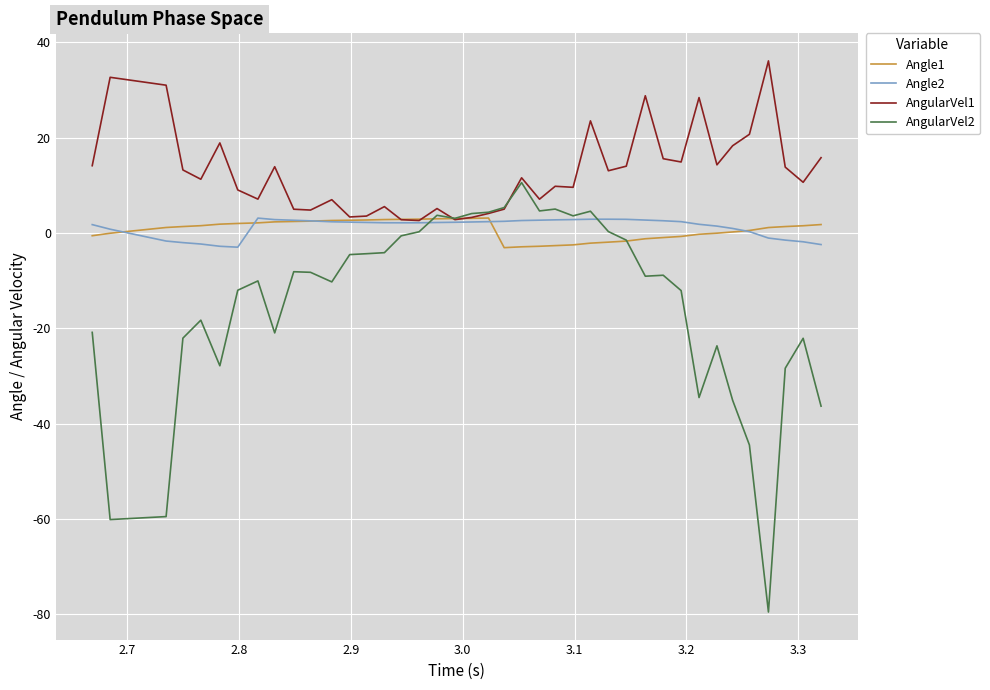

Which series has the largest range (max minus min)?

AngularVel2